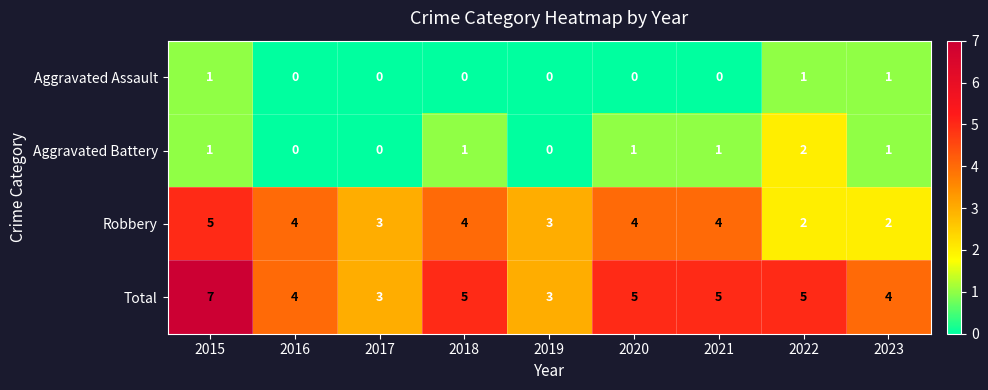

List the series in order of their peak value, lowest first.

Aggravated Assault, Aggravated Battery, Robbery, Total